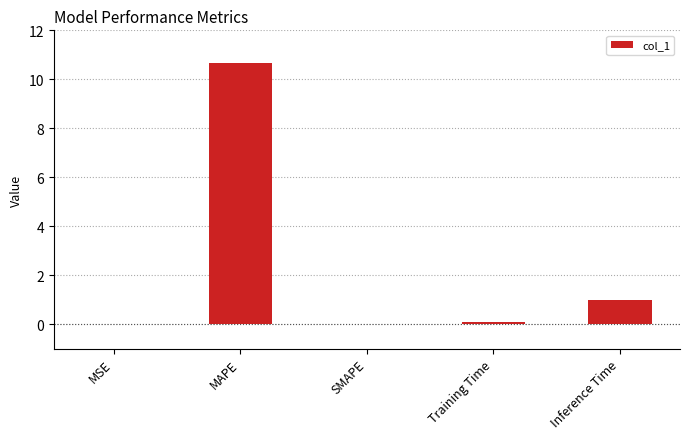

What is the sum of the values at SMAPE and MAPE?

10.7